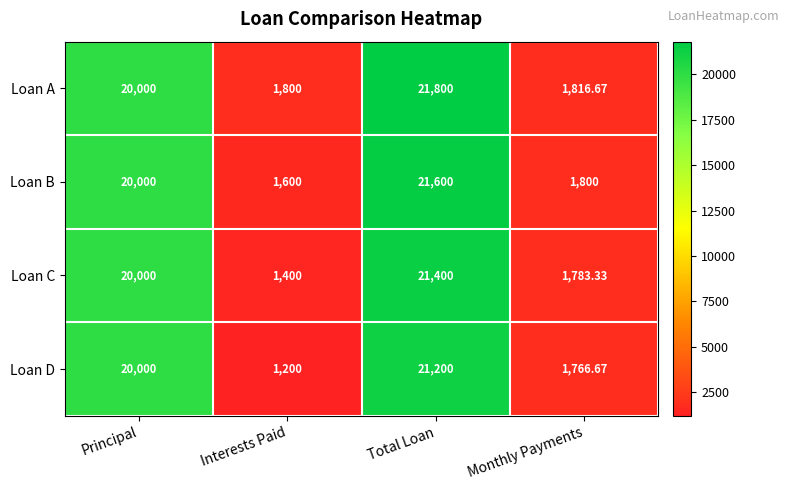

Which series has the largest total across all categories?

Loan A